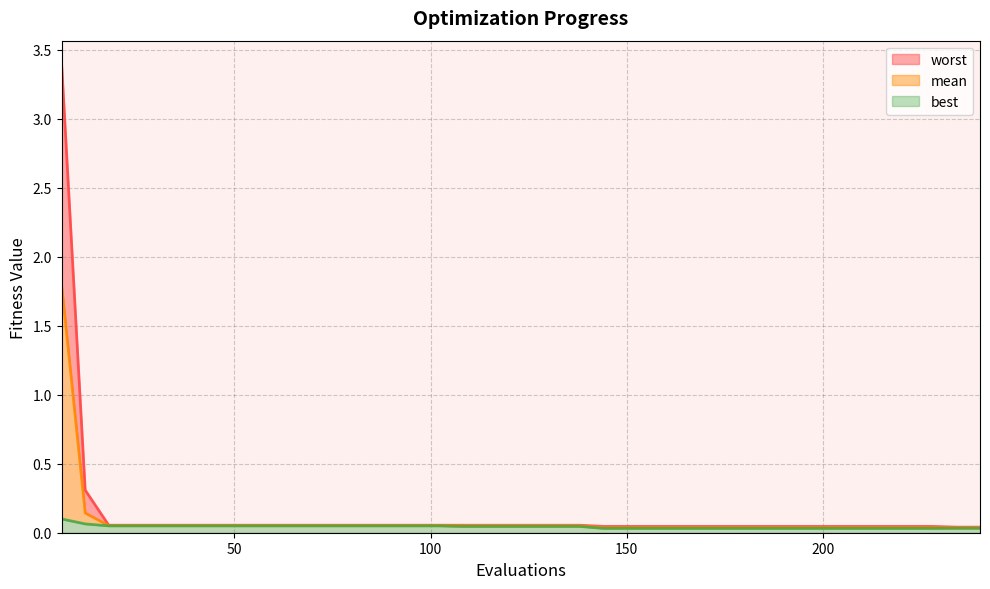

Reading left to right, transcribe all the data shown in this chart.

mean: 6=1.8	12=0.1	18=0.1	24=0.1	30=0.1	36=0.1	42=0.1	48=0.1	54=0.1	60=0.1	66=0.1	72=0.1	78=0.1	84=0.1	90=0.1	96=0.1	102=0.1	108=0.0	114=0.0	120=0.0	126=0.0	132=0.0	138=0.0	144=0.0	150=0.0	156=0.0	162=0.0	168=0.0	174=0.0	180=0.0	186=0.0	192=0.0	198=0.0	204=0.0	210=0.0	216=0.0	222=0.0	228=0.0	234=0.0	240=0.0
best: 6=0.1	12=0.1	18=0.0	24=0.0	30=0.0	36=0.0	42=0.0	48=0.0	54=0.0	60=0.0	66=0.0	72=0.0	78=0.0	84=0.0	90=0.0	96=0.0	102=0.0	108=0.0	114=0.0	120=0.0	126=0.0	132=0.0	138=0.0	144=0.0	150=0.0	156=0.0	162=0.0	168=0.0	174=0.0	180=0.0	186=0.0	192=0.0	198=0.0	204=0.0	210=0.0	216=0.0	222=0.0	228=0.0	234=0.0	240=0.0
worst: 6=3.4	12=0.3	18=0.1	24=0.1	30=0.1	36=0.1	42=0.1	48=0.1	54=0.1	60=0.1	66=0.1	72=0.1	78=0.1	84=0.1	90=0.1	96=0.1	102=0.1	108=0.1	114=0.1	120=0.1	126=0.1	132=0.1	138=0.1	144=0.0	150=0.0	156=0.0	162=0.0	168=0.0	174=0.0	180=0.0	186=0.0	192=0.0	198=0.0	204=0.0	210=0.0	216=0.0	222=0.0	228=0.0	234=0.0	240=0.0